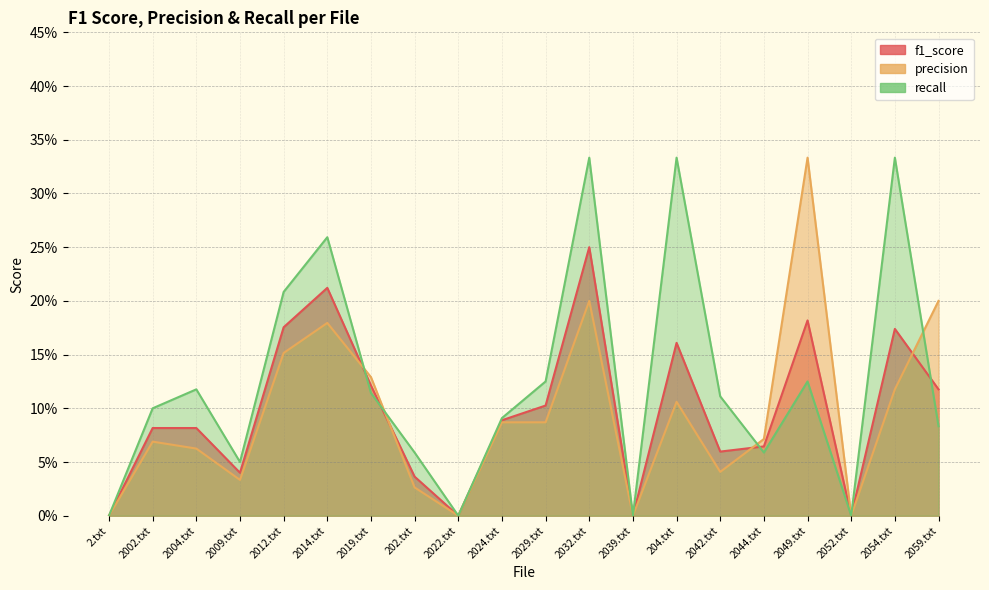

How many times do precision and f1_score cross each other?

4